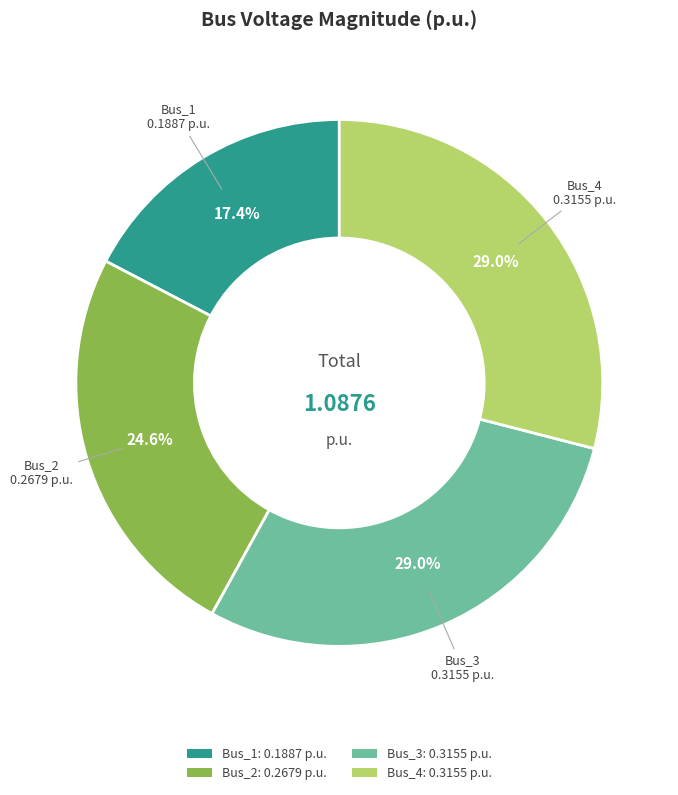

How many slices are in this pie chart?

4